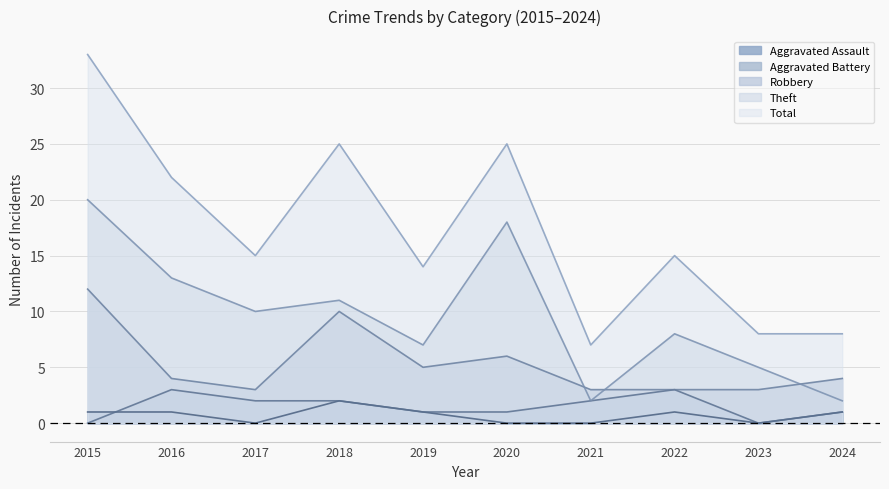

At which category does Total reach its first local valley?

2017